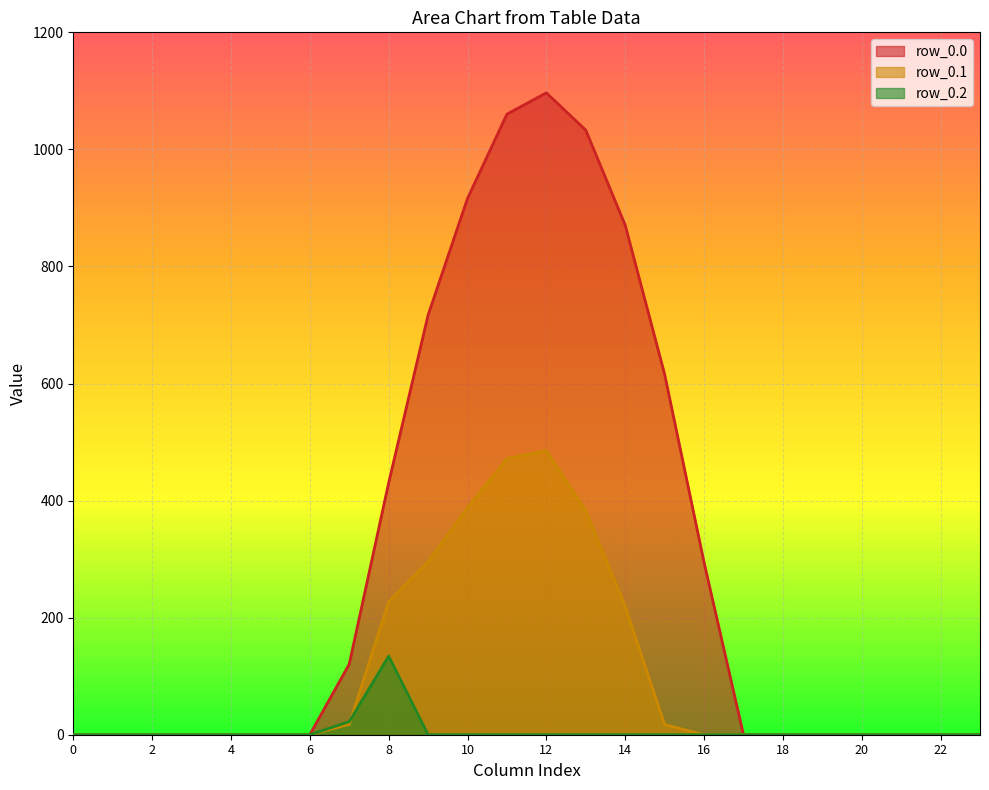

True or false: row_0.1 and row_0.0 cross at least once.

False